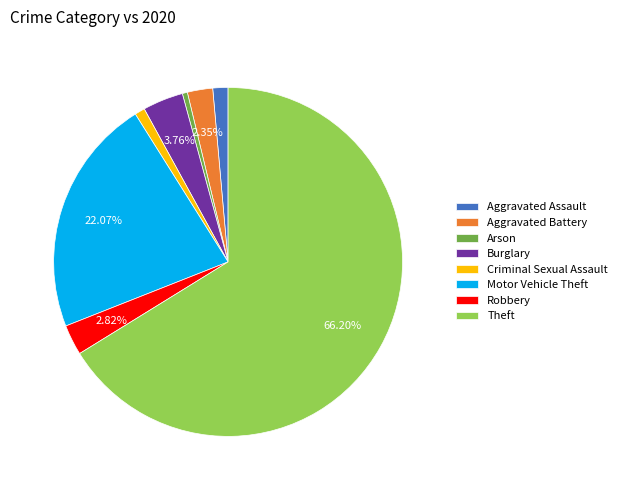

True or false: Arson accounts for 7% of the total.

False